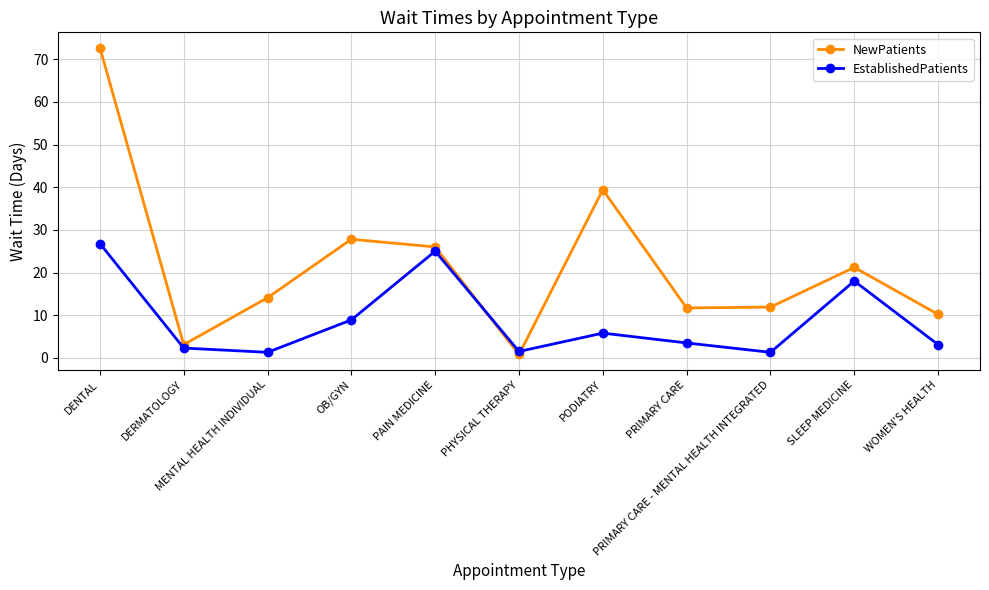

Which series has the widest spread of values?

NewPatients